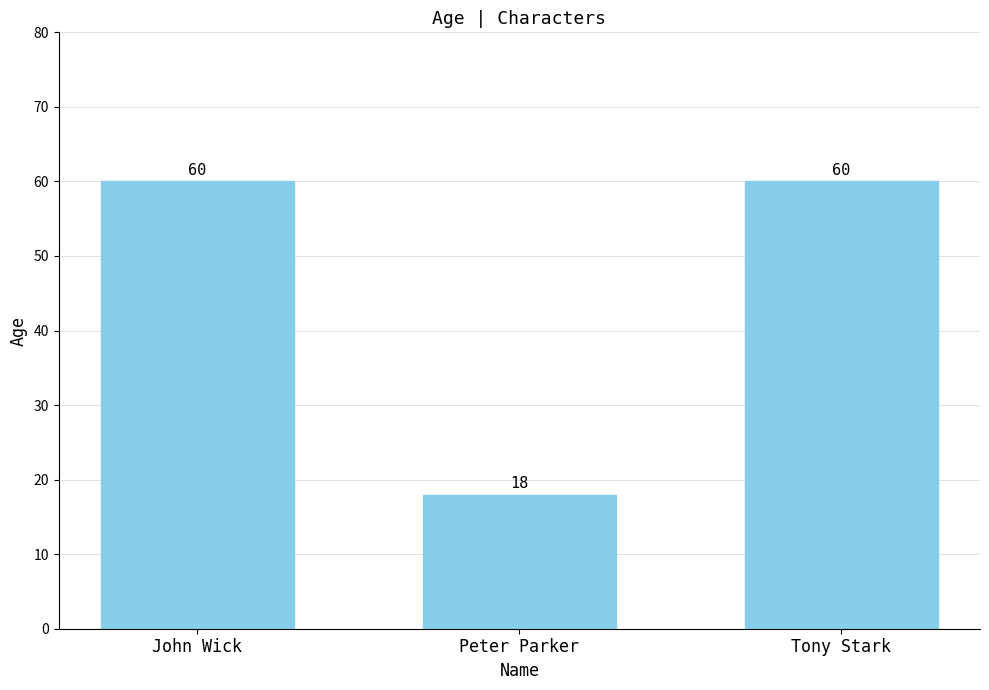

The chart shows a value of 89 at John Wick. True or false?

False